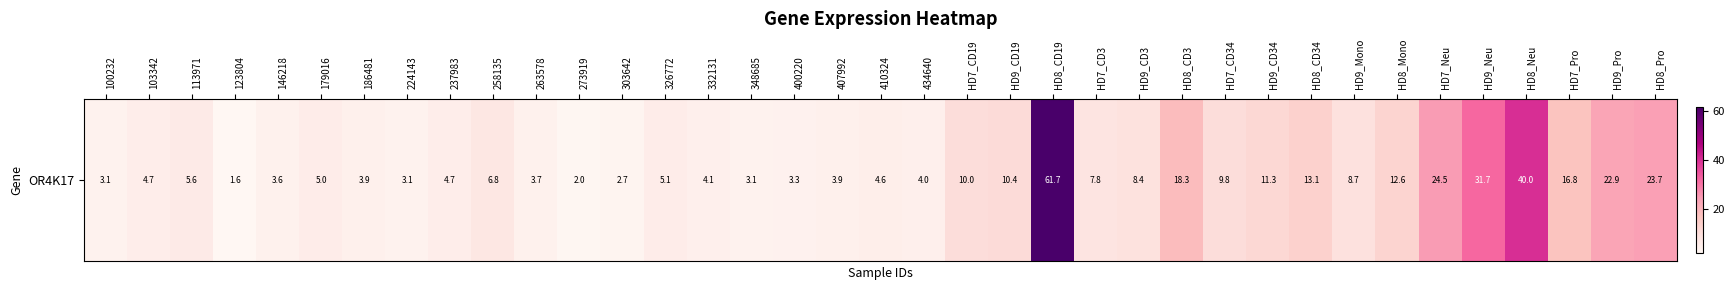

List the labels in order of value, largest first.

HD8_CD19, HD8_Neu, HD9_Neu, HD7_Neu, HD8_Pro, HD9_Pro, HD8_CD3, HD7_Pro, HD8_CD34, HD8_Mono, HD9_CD34, HD9_CD19, HD7_CD19, HD7_CD34, HD9_Mono, HD9_CD3, HD7_CD3, 258135, 113971, 326772, 179016, 103342, 237983, 410324, 332131, 434640, 186481, 407992, 263578, 146218, 400220, 224143, 100232, 348685, 303642, 273919, 123804